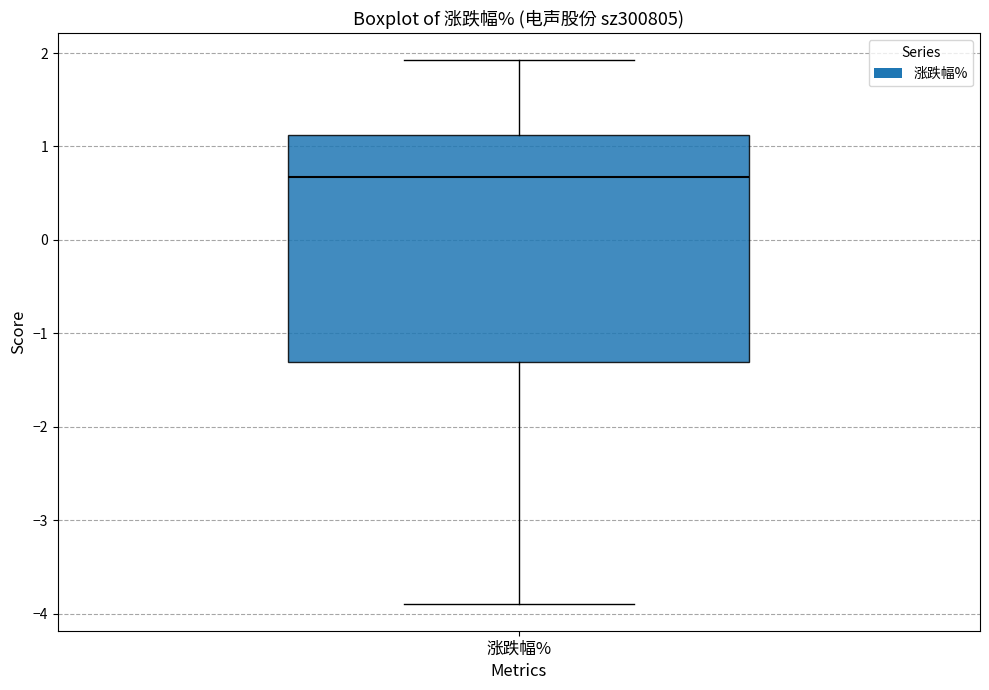

Transcribe this box plot: give where the median line is, the range the box spans, and where the two whiskers end, as read against the y-axis. The values are not printed on the chart, so give them approximately, as read against the axis.

median 0.7, box -1.3 to 1.1, whiskers -3.9 to 1.9